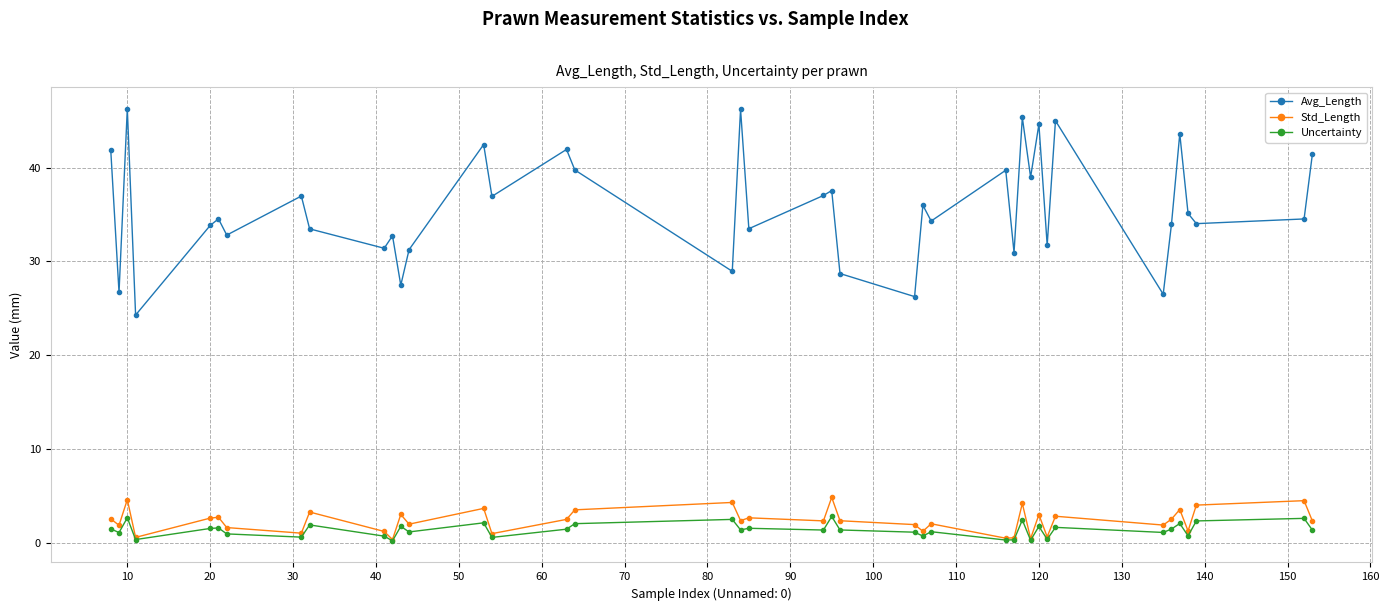

True or false: Std_Length has more than 2 interior local peaks.

True